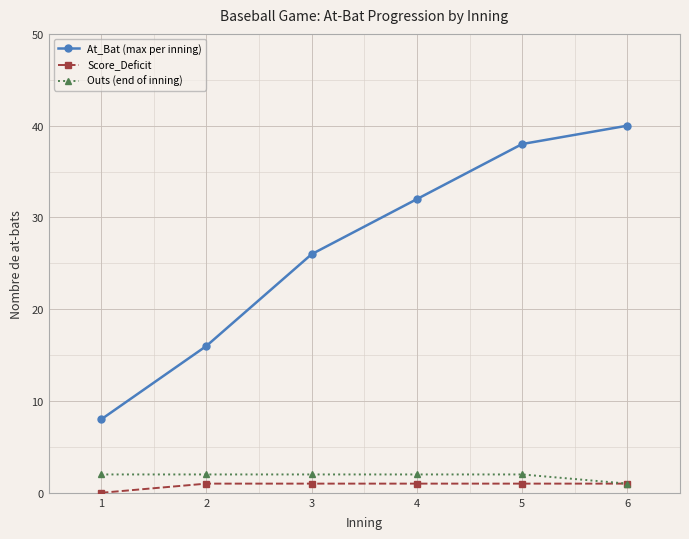

At which label does Outs (end of inning) reach its minimum?

6